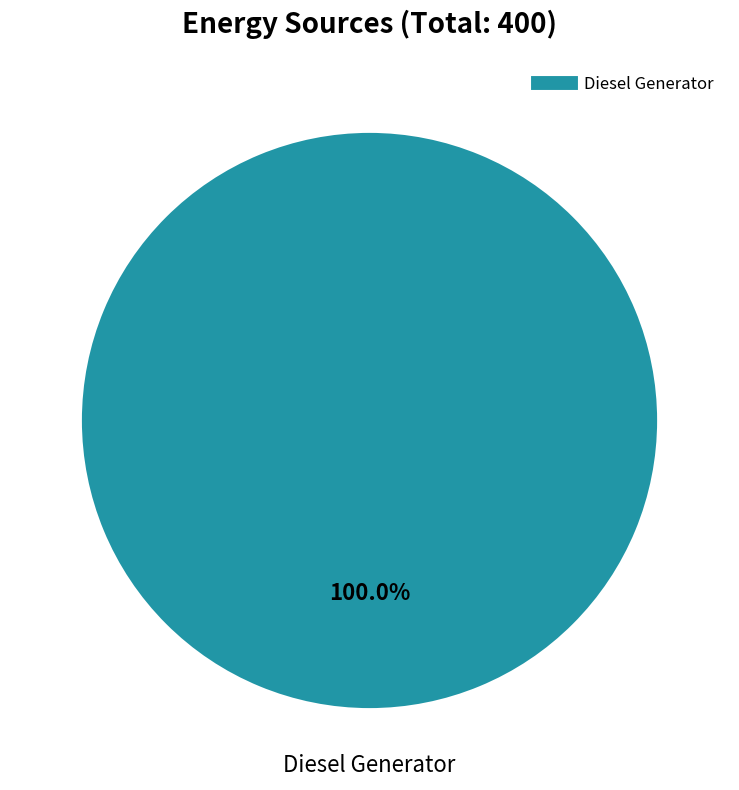

Does any single category account for the majority?

Yes